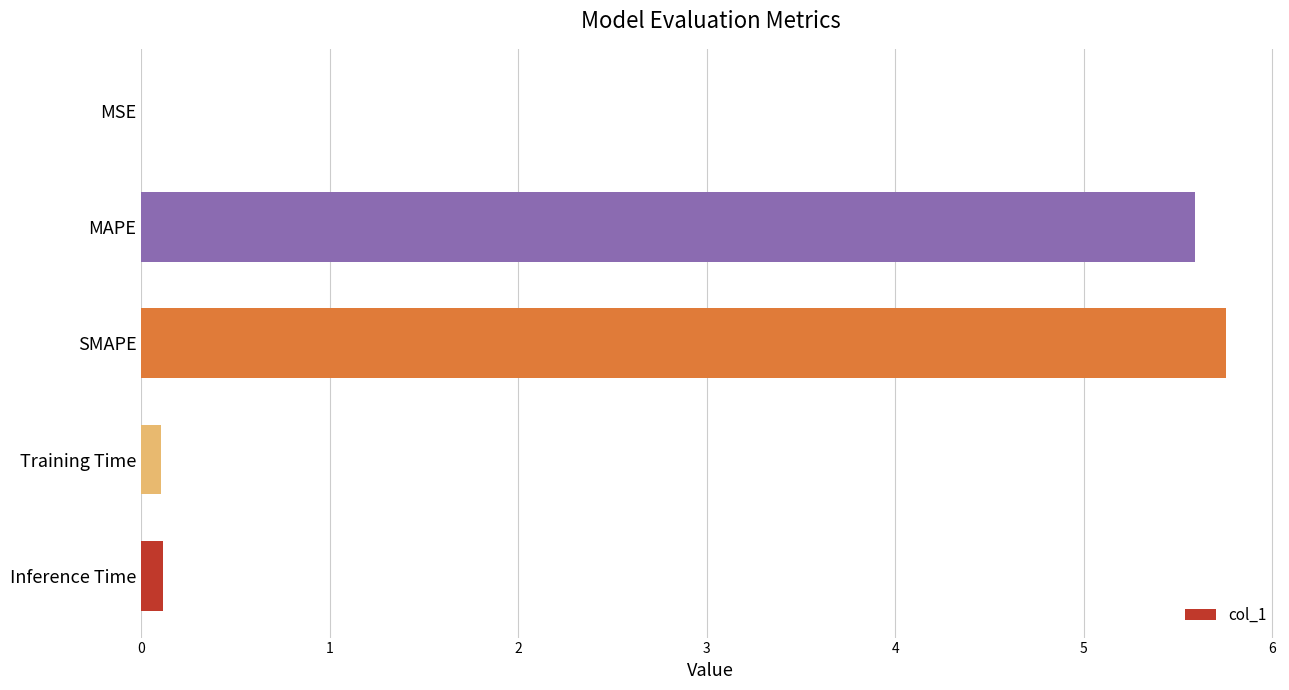

Approximately how many times larger is the value at SMAPE compared to MAPE?

1.0